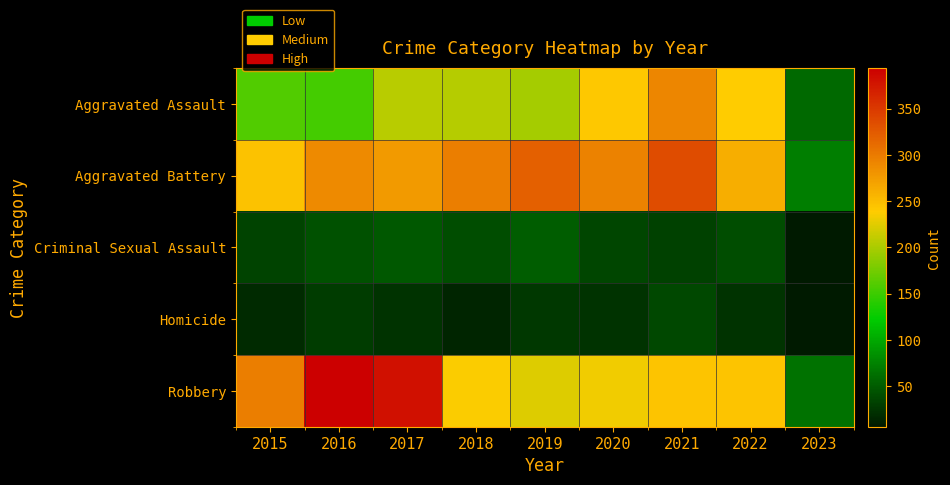

What is the total value across all series at 2017?

936